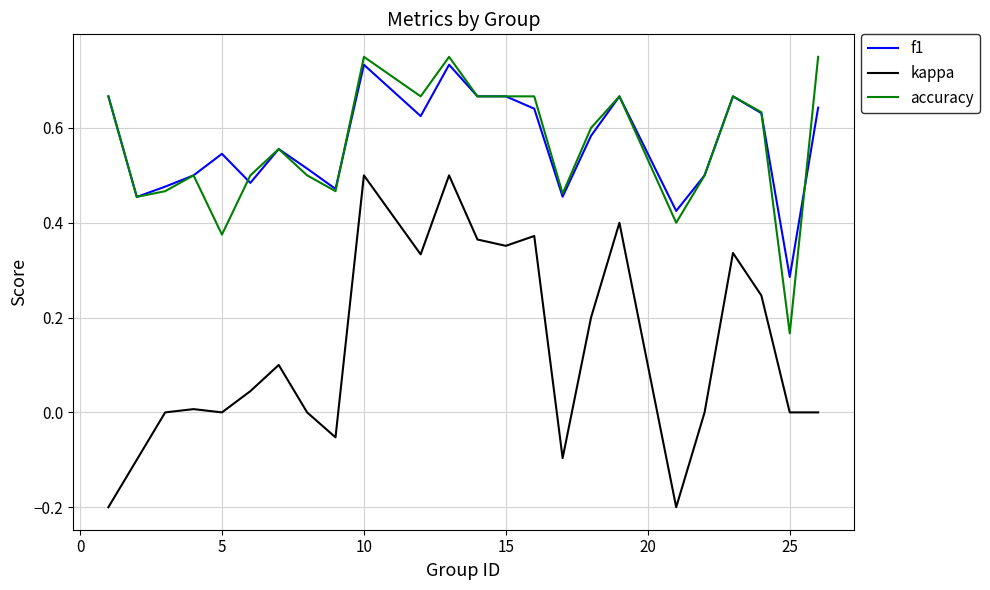

How many lines are shown in the chart?

3